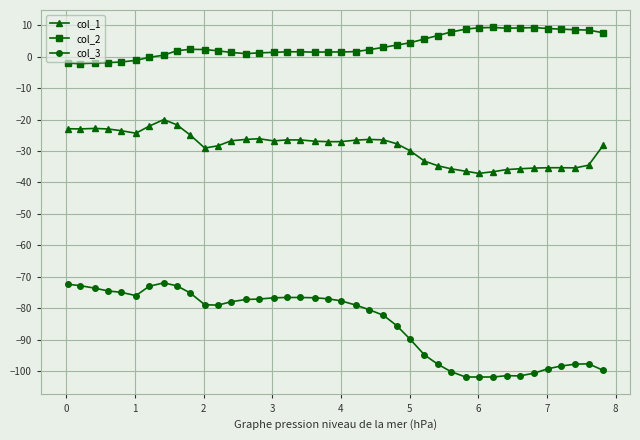

What is the minimum value shown in the chart?

-101.9